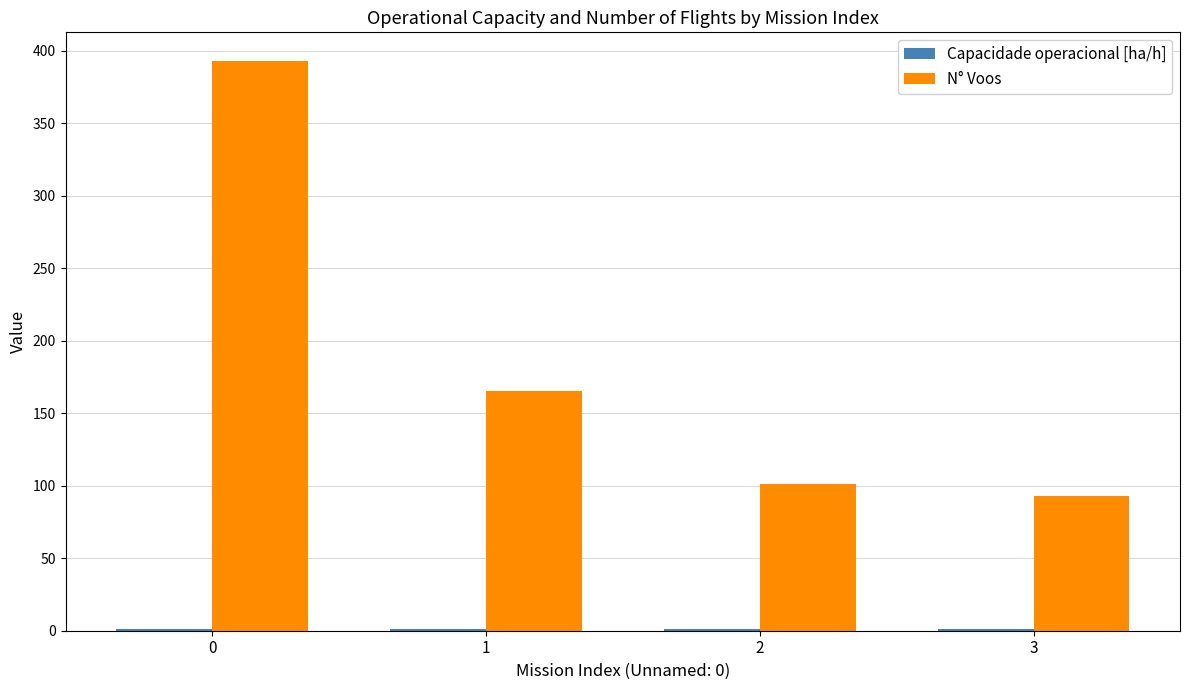

What is the maximum value shown in the chart?

393.0